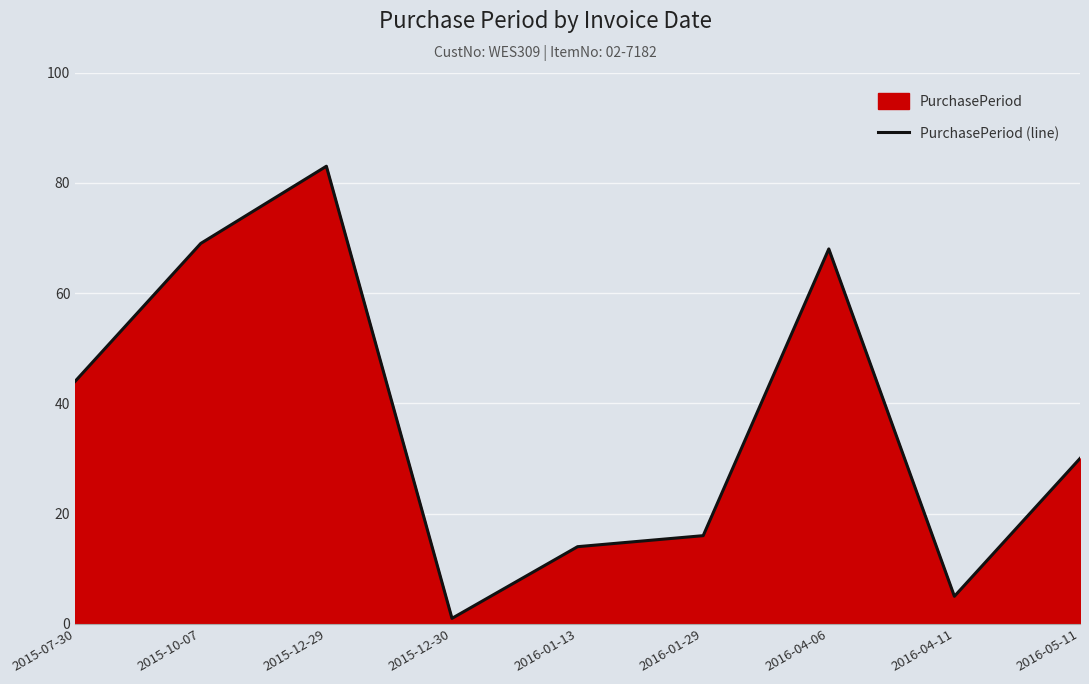

Where is the first local maximum?

2015-12-29